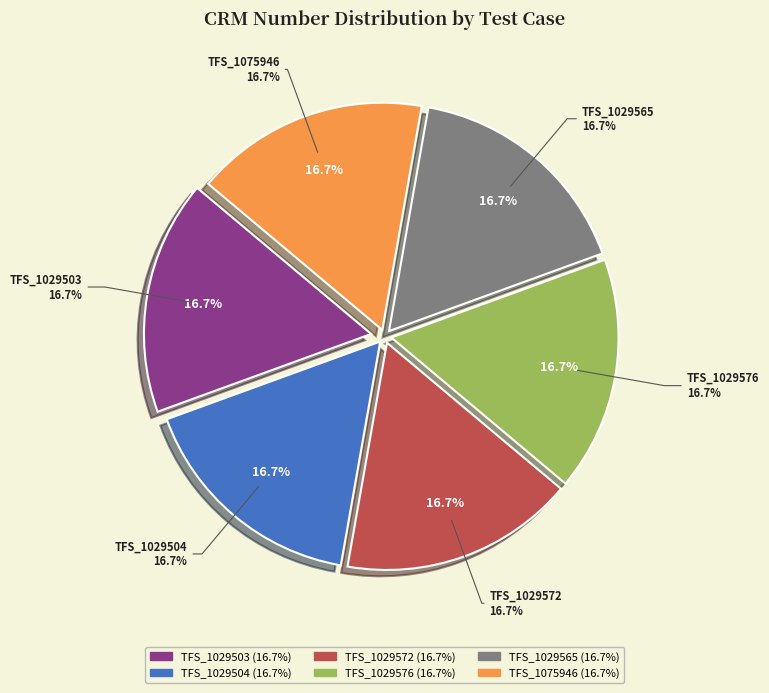

How much of the chart is everything except TFS_1075946?

83.3%